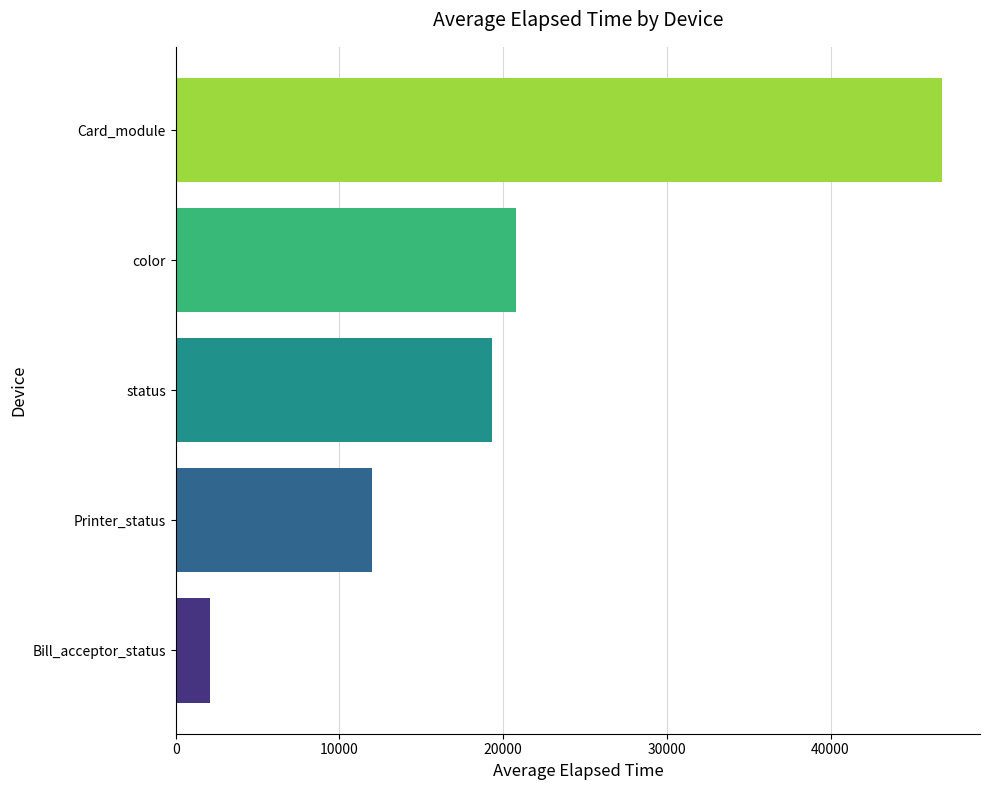

The chart shows a value of 20778.4 at color. True or false?

True